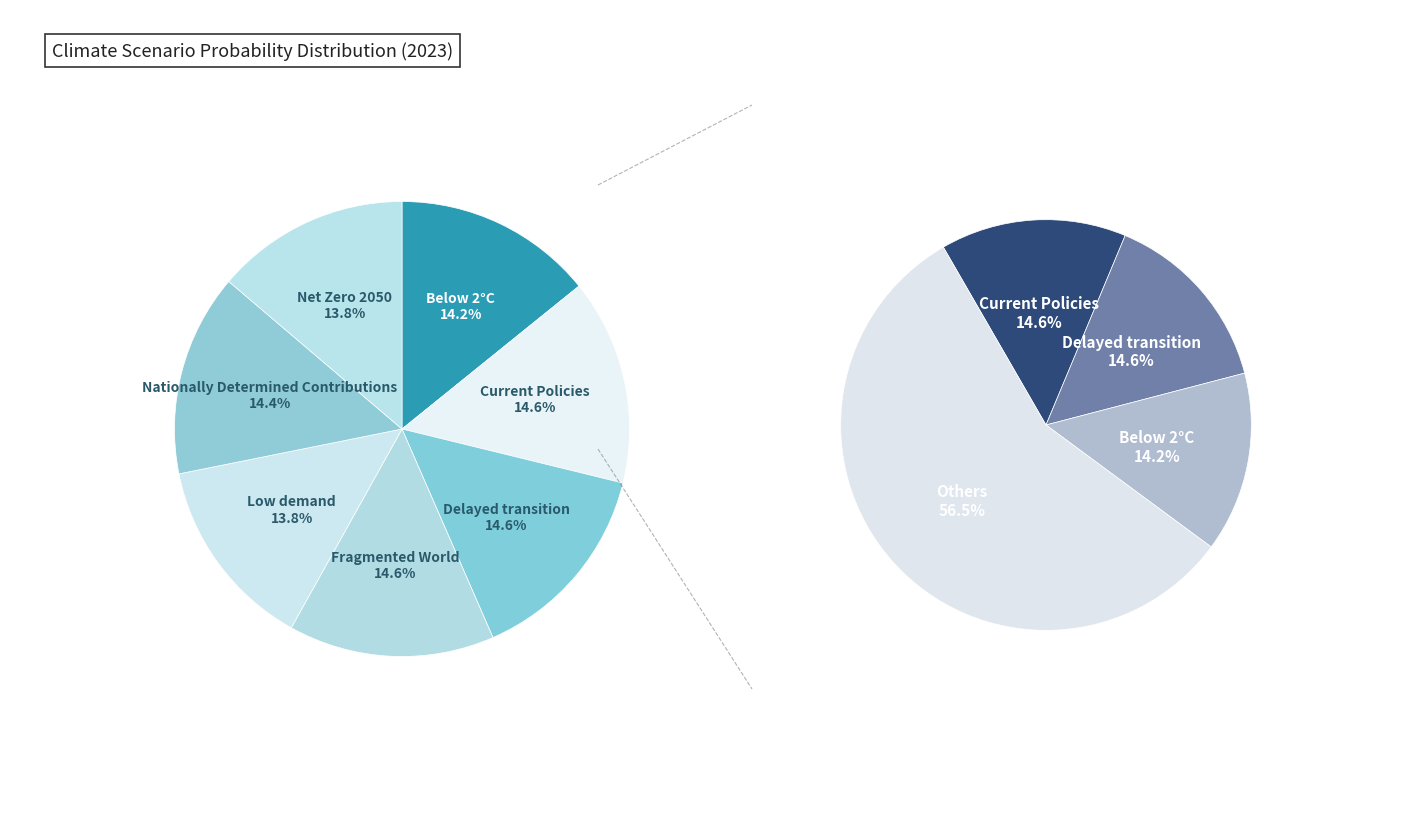

To the nearest percent, what is the difference between the largest and smallest slice percentages?

1%